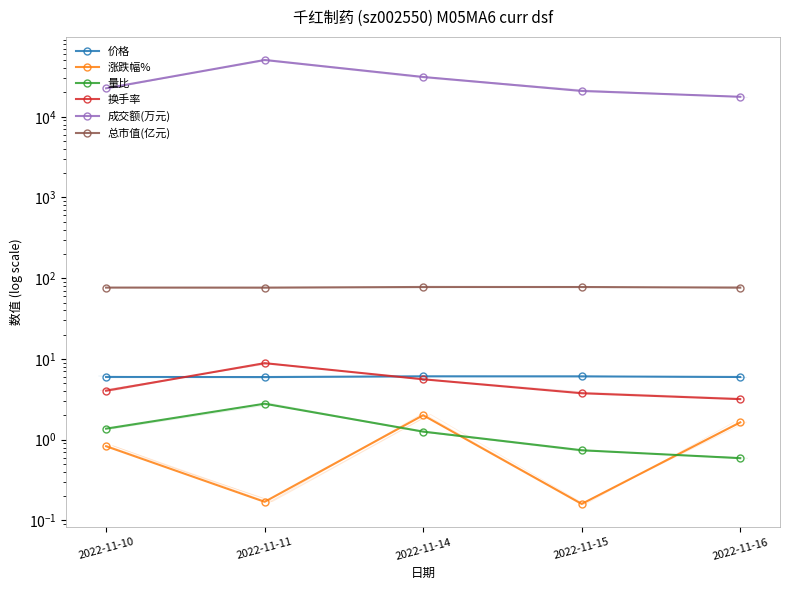

How many lines are shown in the chart?

6